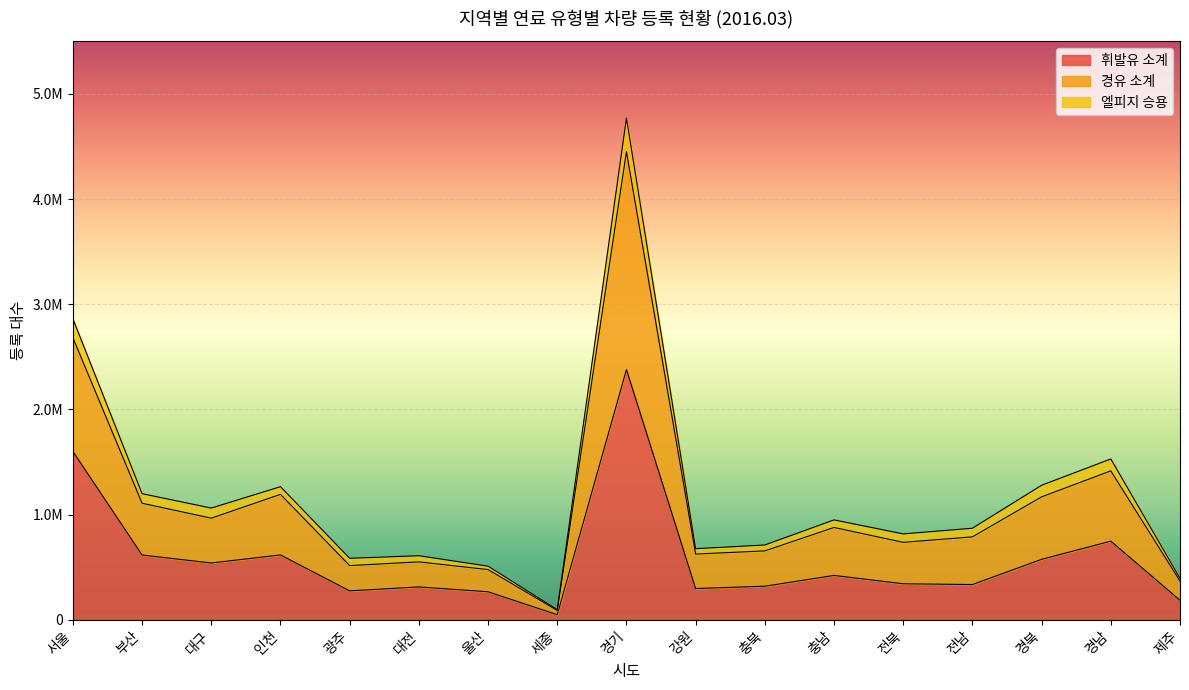

How many interior local valleys does the 경유 소계 series have?

5